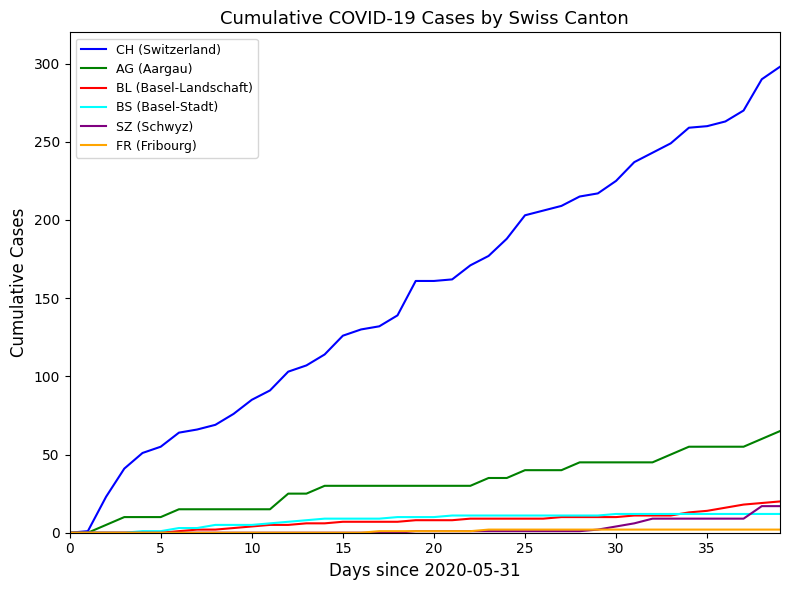

What is the maximum value for BS (Basel-Stadt)?

12